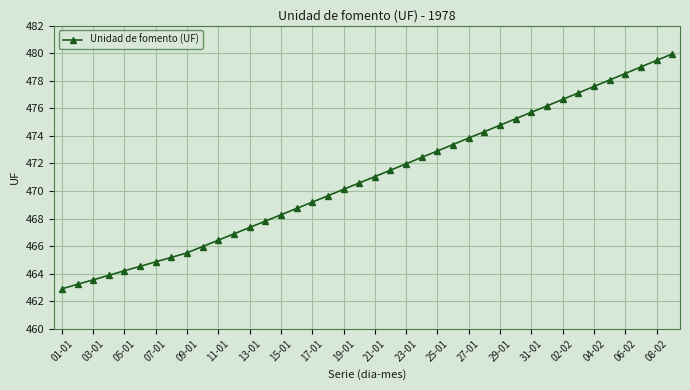

What is the maximum value shown in the chart?

479.9